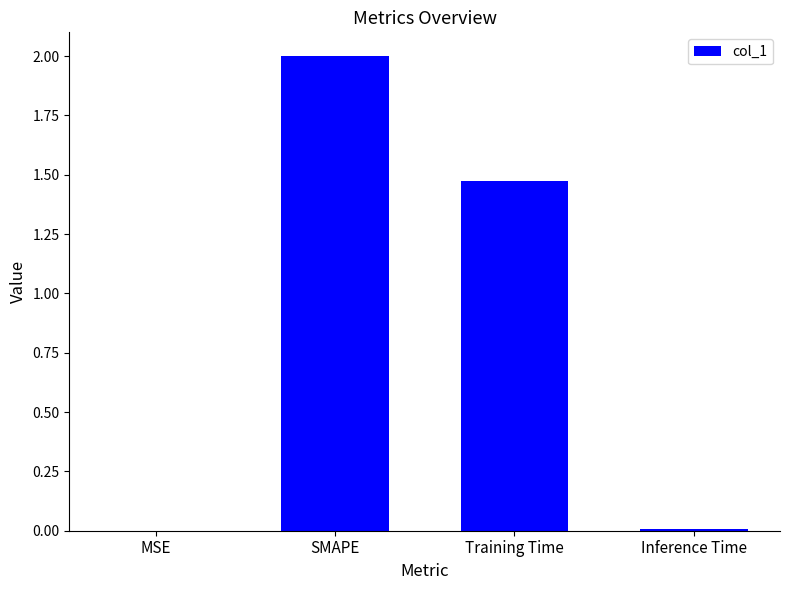

What is the sum of the values at SMAPE and Inference Time?

2.0